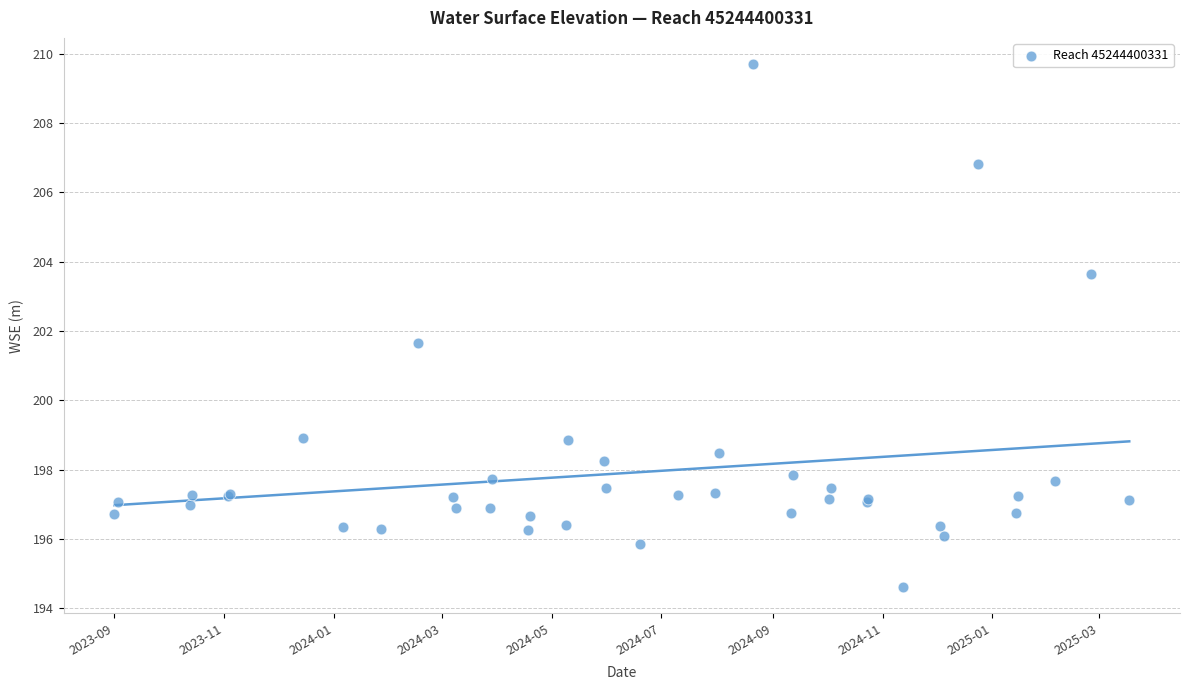

What Y value in the scatter plot is closest to 202?

201.7